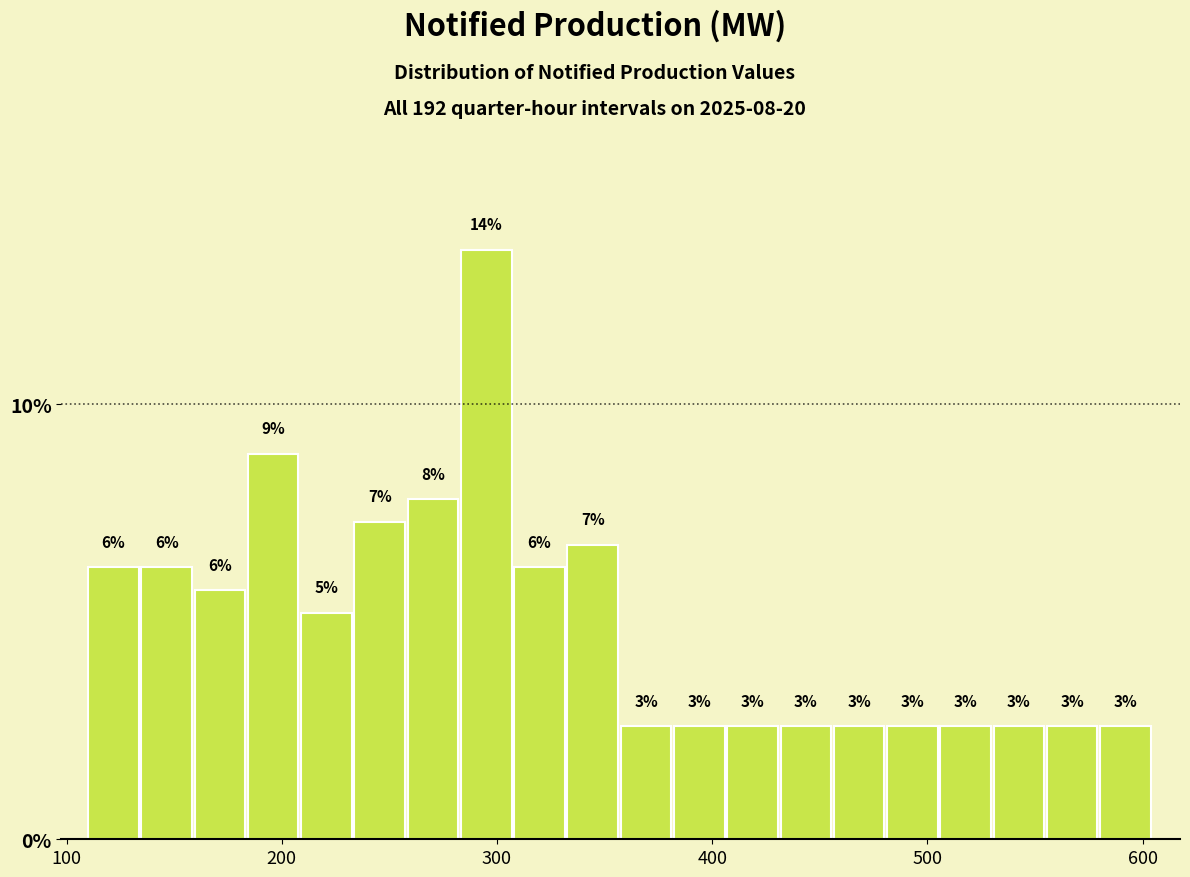

Read against the x-axis, roughly where is the centre of the tallest bar?

300